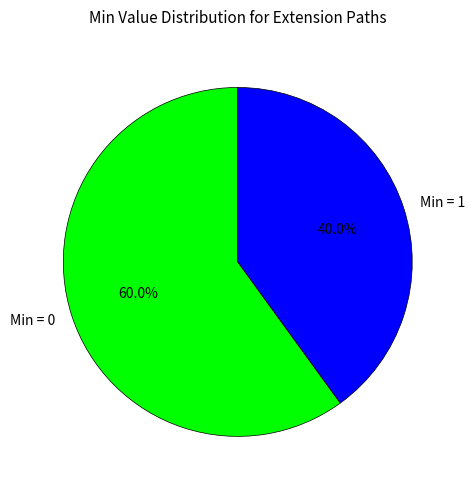

Rank the categories by value from lowest to highest.

Min = 1, Min = 0